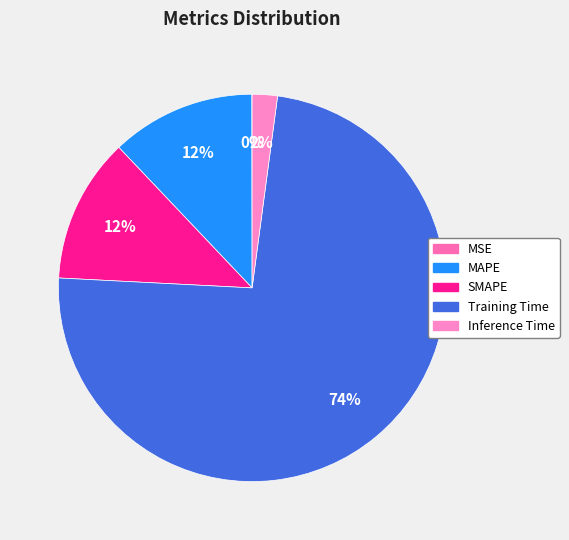

How much of the chart is everything except MAPE?

87.9%